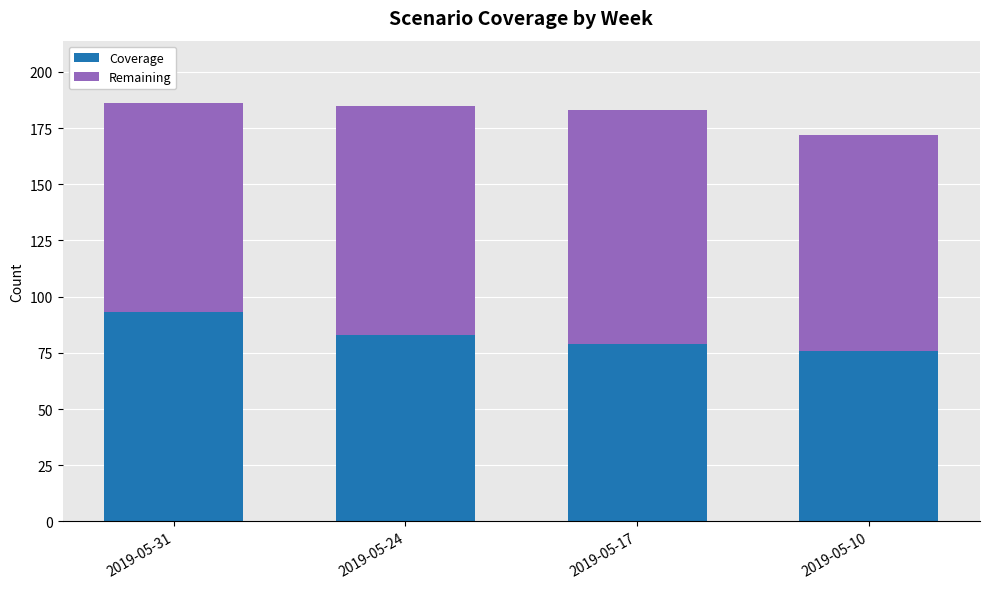

What is the sum of all Coverage values?

331